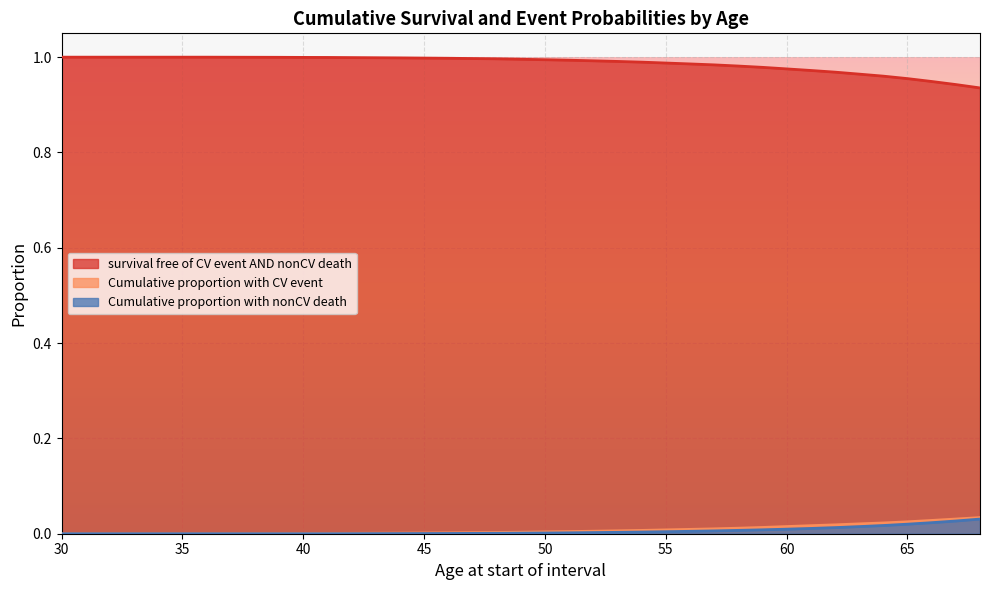

Between 47 and 39, which is larger?

39